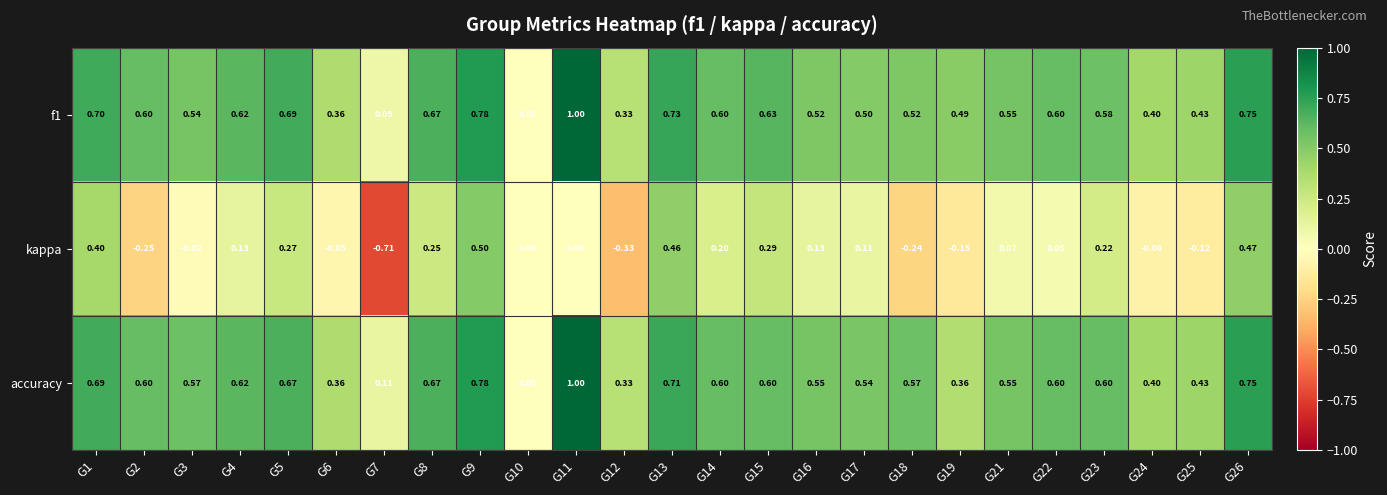

Which series has the largest range (max minus min)?

kappa